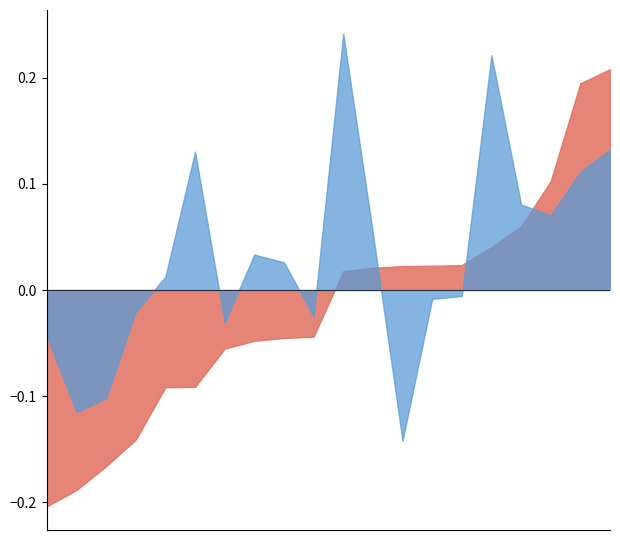

How many values in 201912_pct_chg are above zero?

10